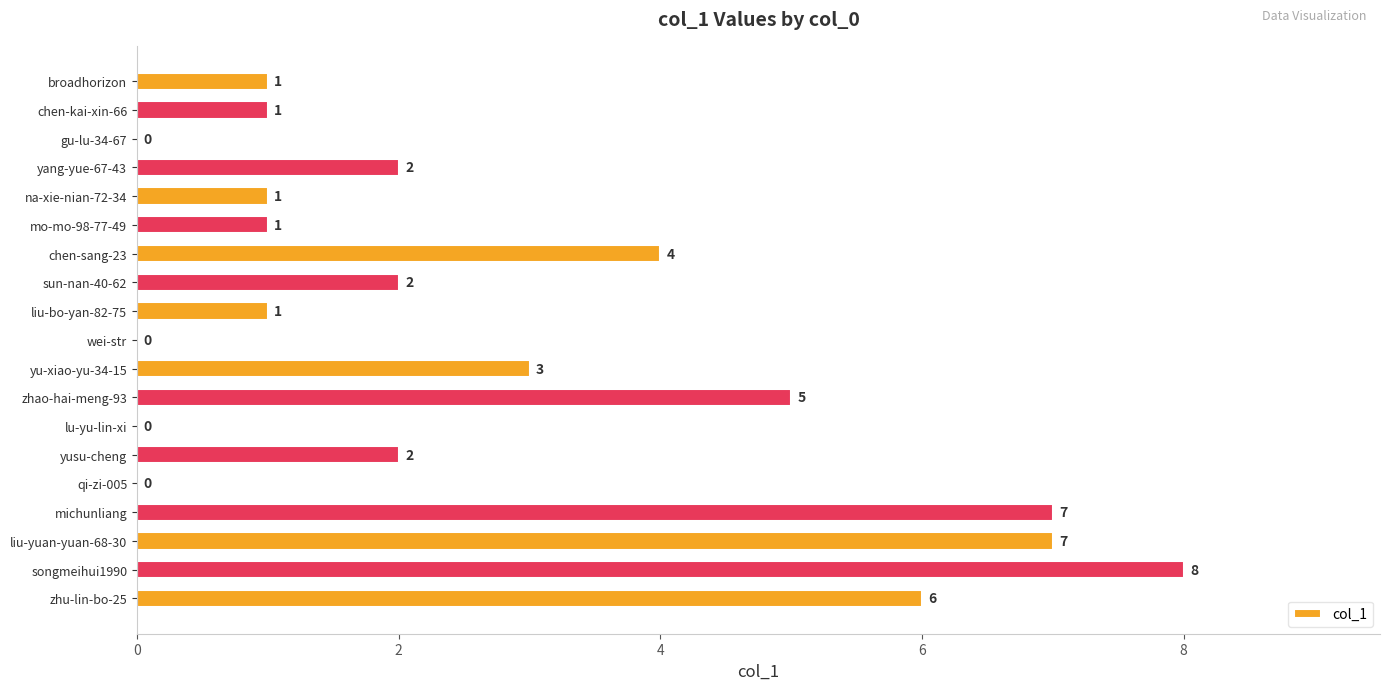

Which has a higher value, michunliang or zhu-lin-bo-25?

michunliang